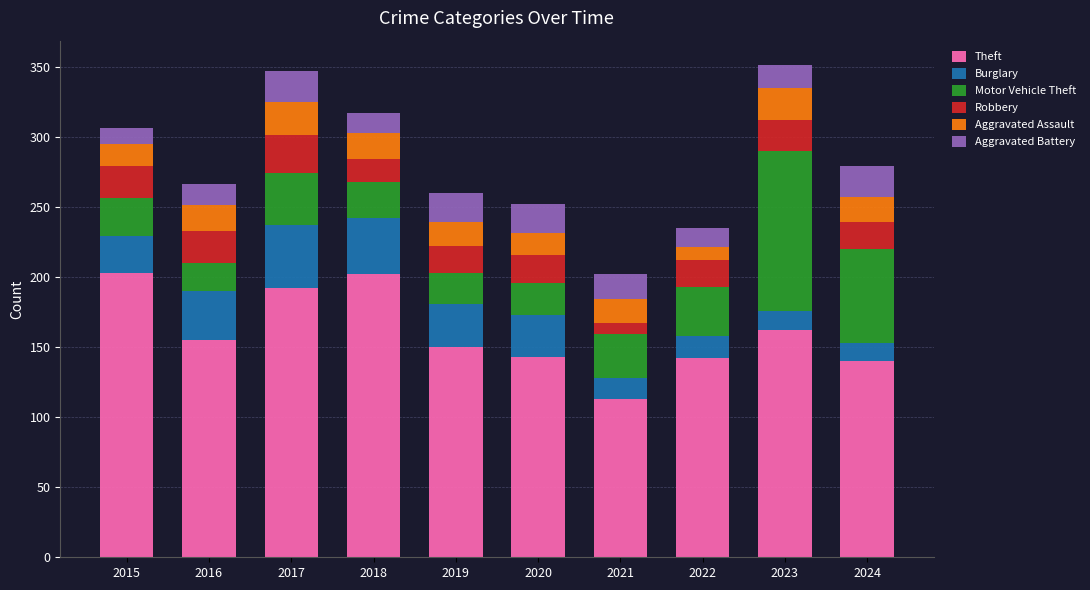

How many values in the Theft series are below 155?

5